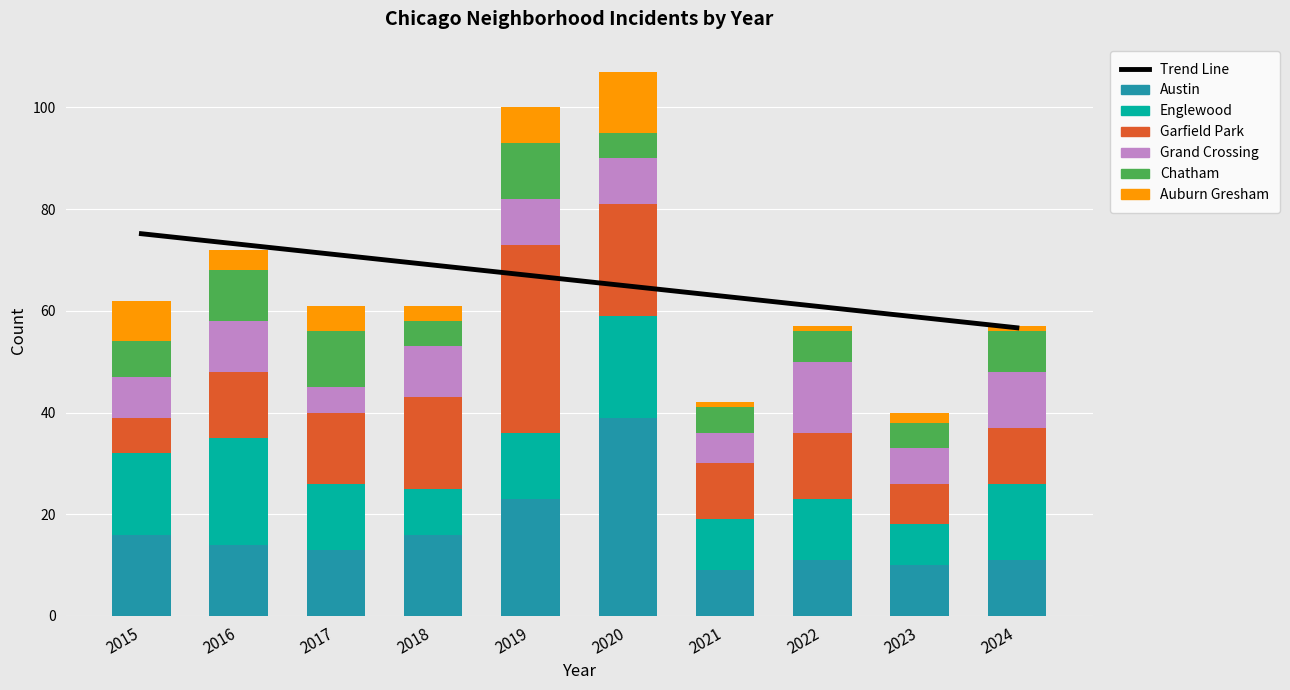

Reading left to right, extract all data points from this chart.

Austin: 16	14	13	16	23	39	9	11	10	11
Englewood: 16	21	13	9	13	20	10	12	8	15
Garfield Park: 7	13	14	18	37	22	11	13	8	11
Grand Crossing: 8	10	5	10	9	9	6	14	7	11
Chatham: 7	10	11	5	11	5	5	6	5	8
Auburn Gresham: 8	4	5	3	7	12	1	1	2	1